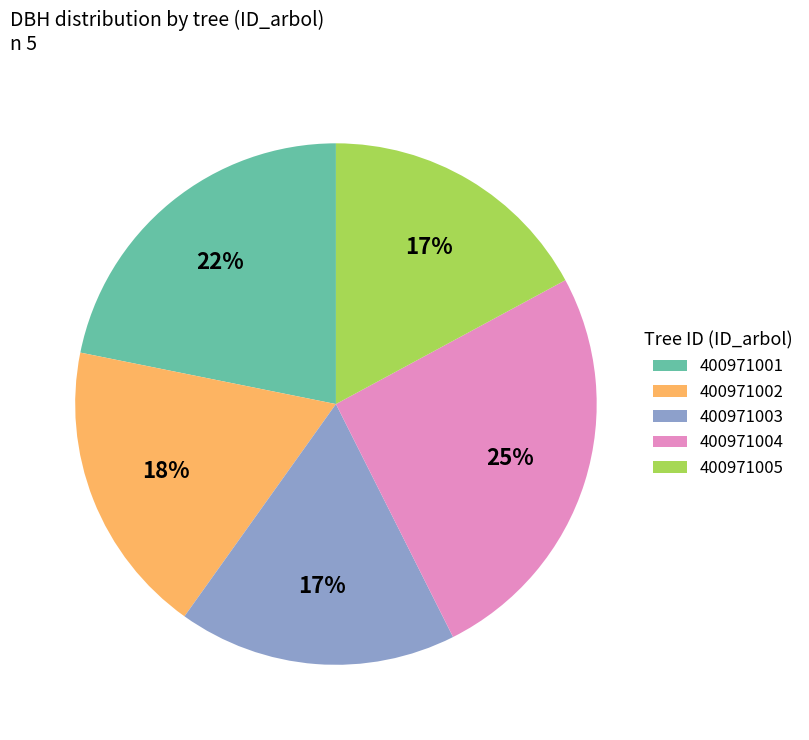

Do 400971004 and 400971005 together represent more than half of the pie?

No